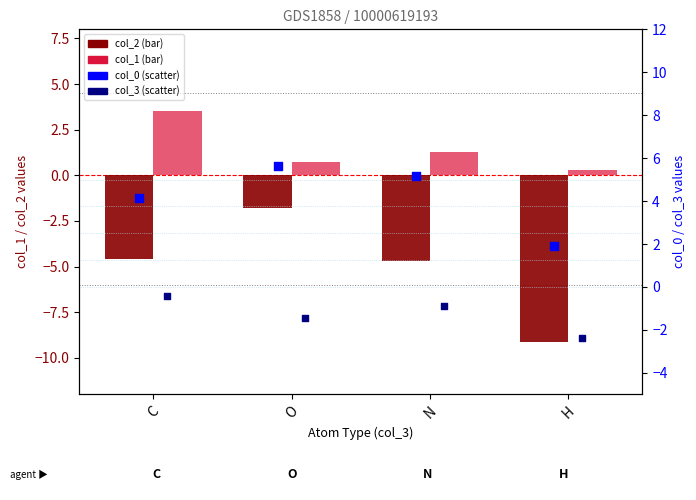

At how many categories does at least one series exceed -8?

4